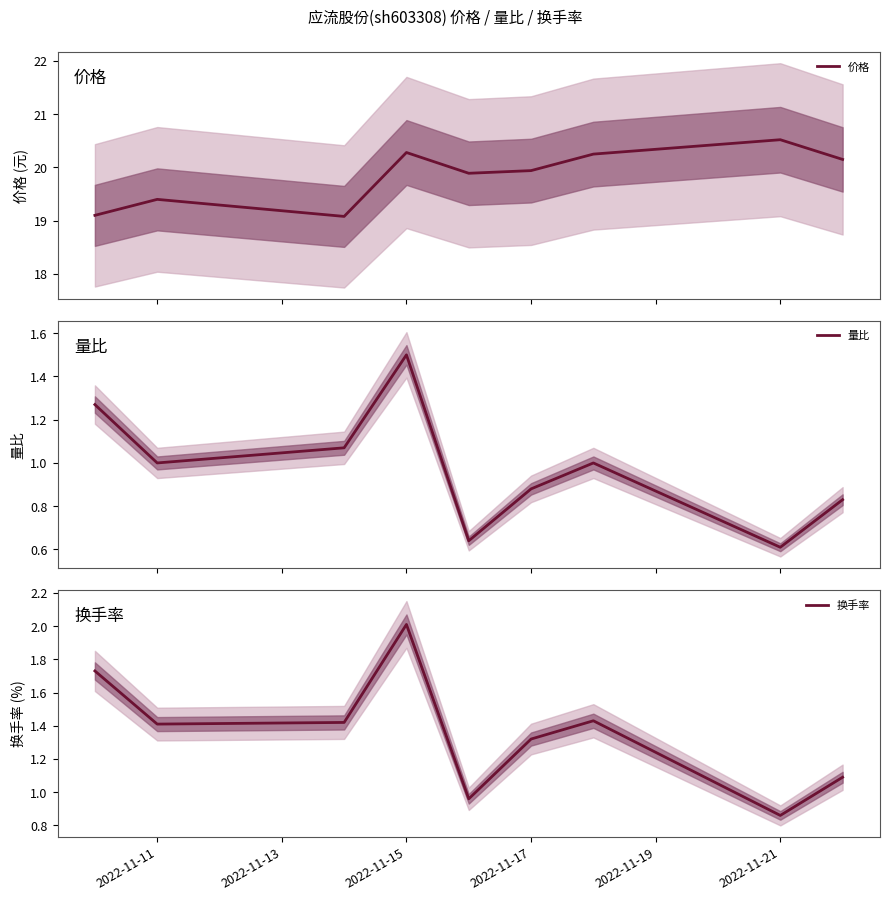

What is the difference between the 换手率 values at 2022-11-11 and 2022-11-17?

0.1